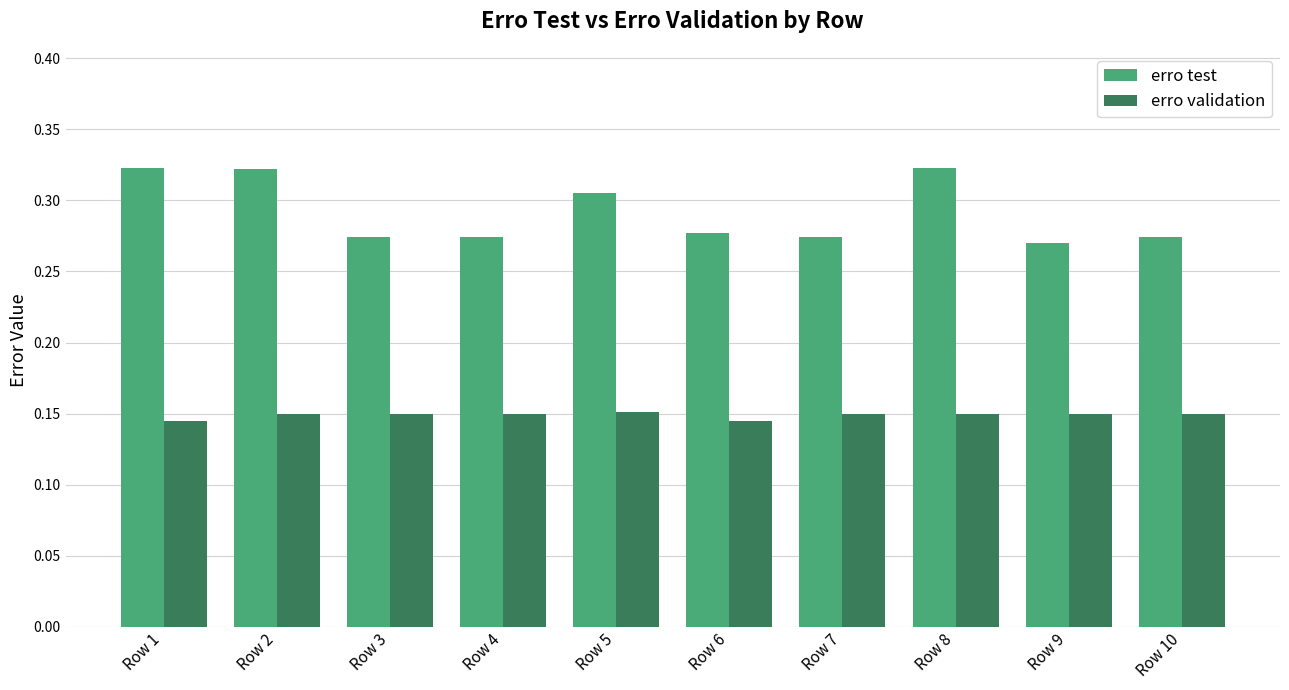

Count the number of data series in this chart.

2